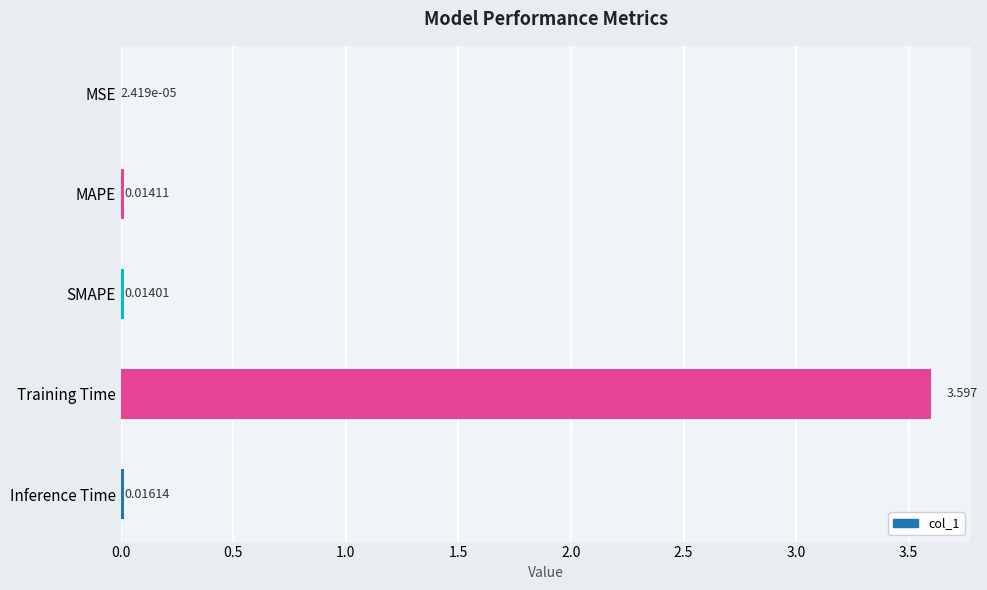

At which label is the value closest to 1?

Inference Time